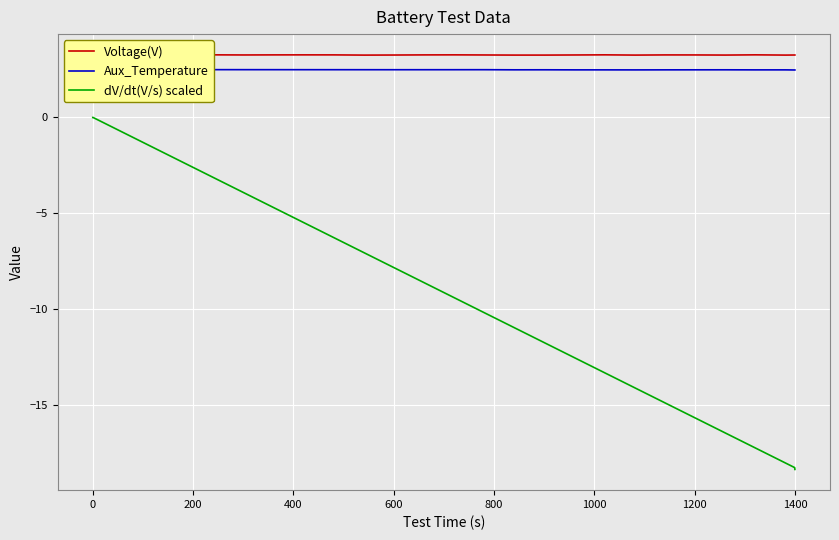

How many data points does each series have?

40